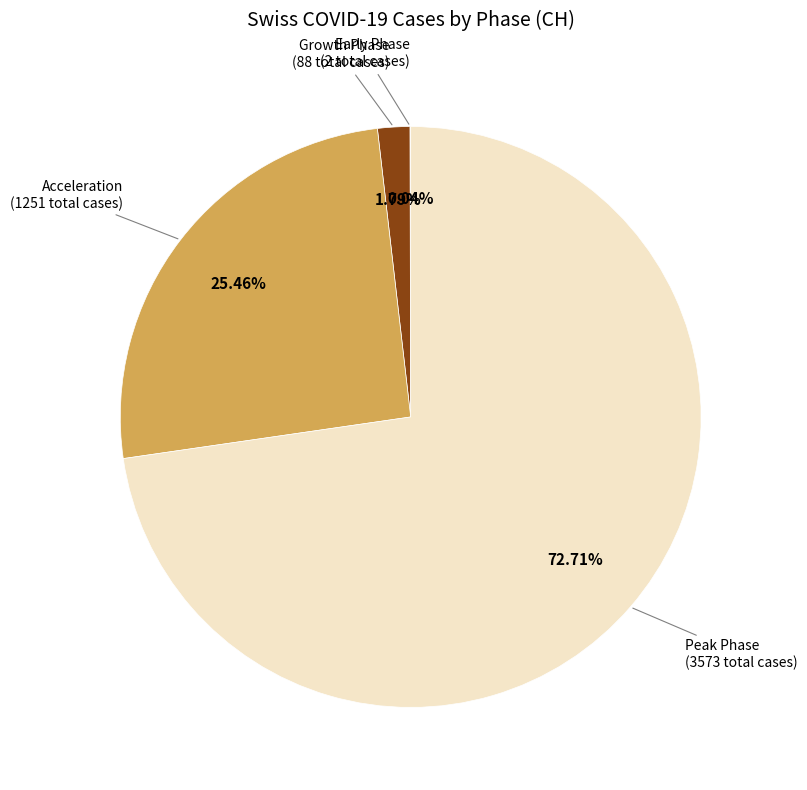

Does any single category account for the majority?

Yes